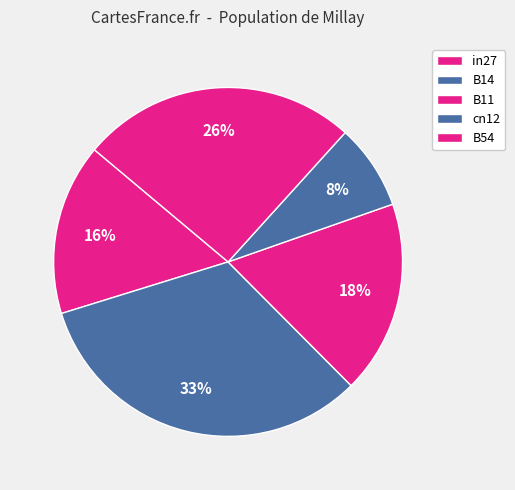

What percentage is the in27 slice, to the nearest percent?

16%